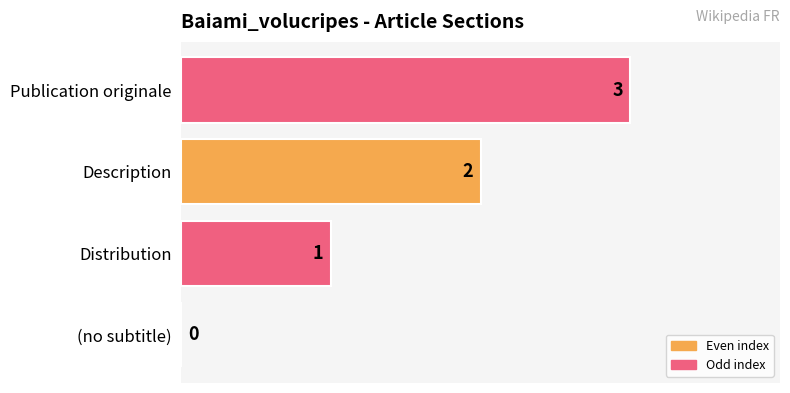

The value at Description is 3. True or false?

False